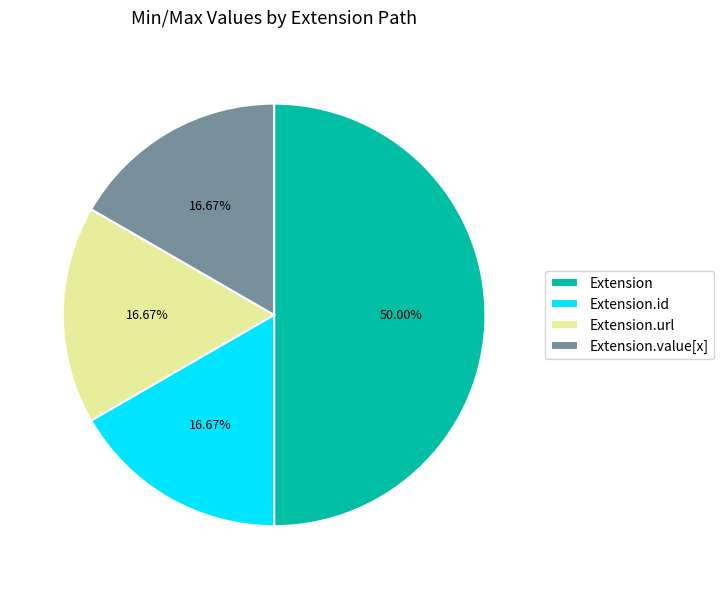

Is Extension.value[x] the majority of the pie?

No